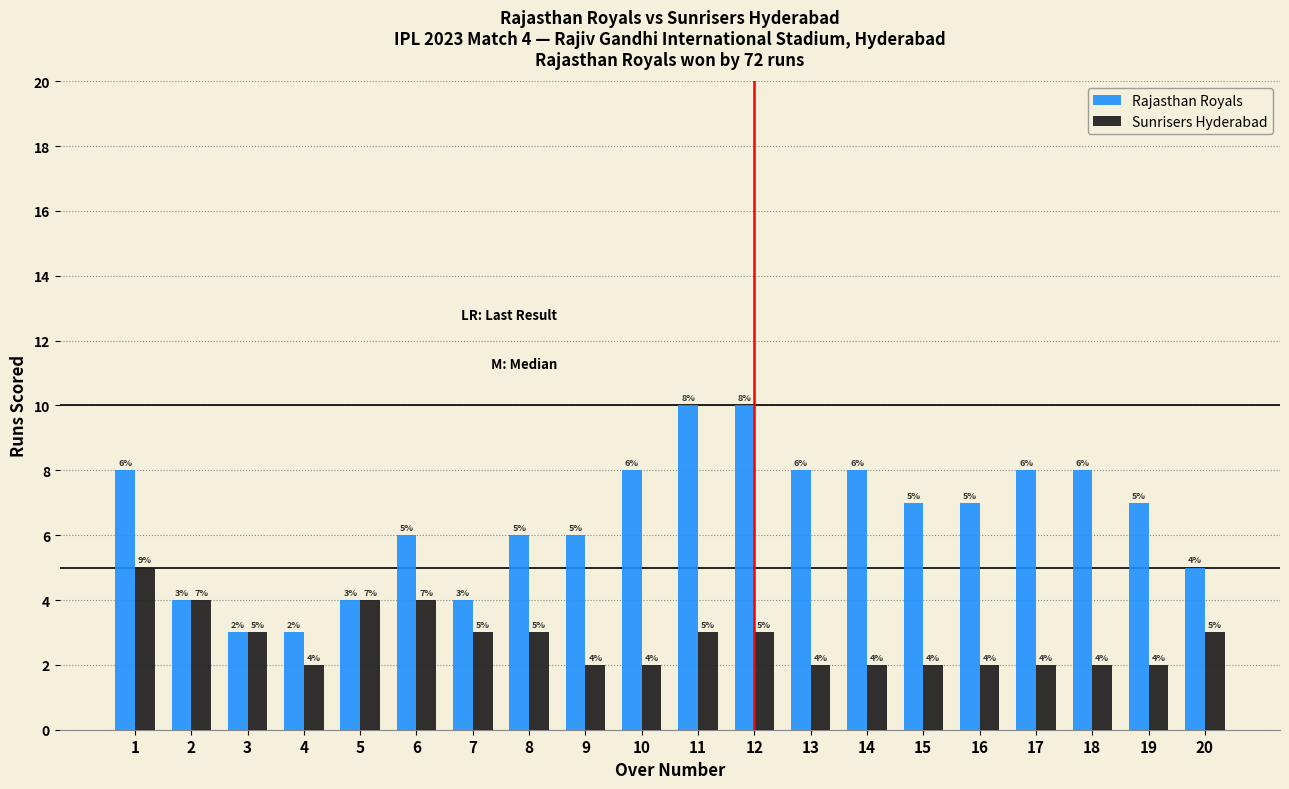

Rank the series by their maximum value, from lowest to highest.

Sunrisers Hyderabad, Rajasthan Royals